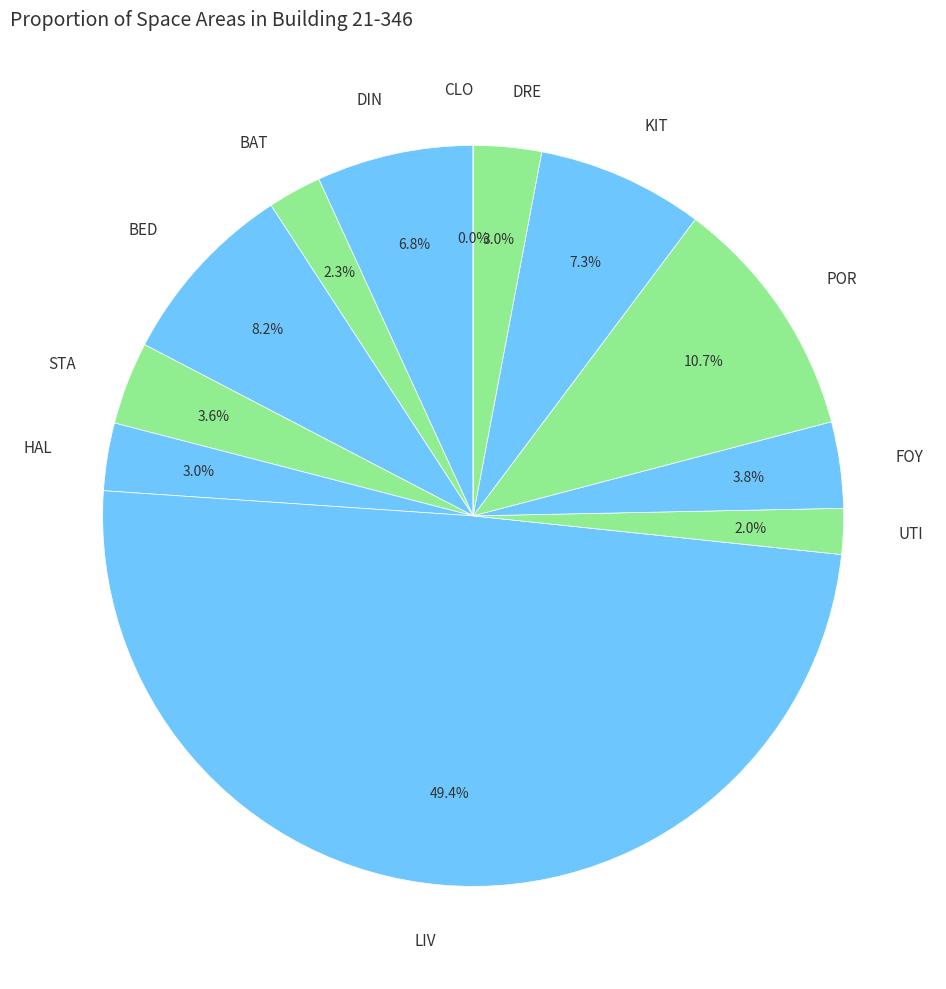

True or false: LIV accounts for 63% of the total.

False